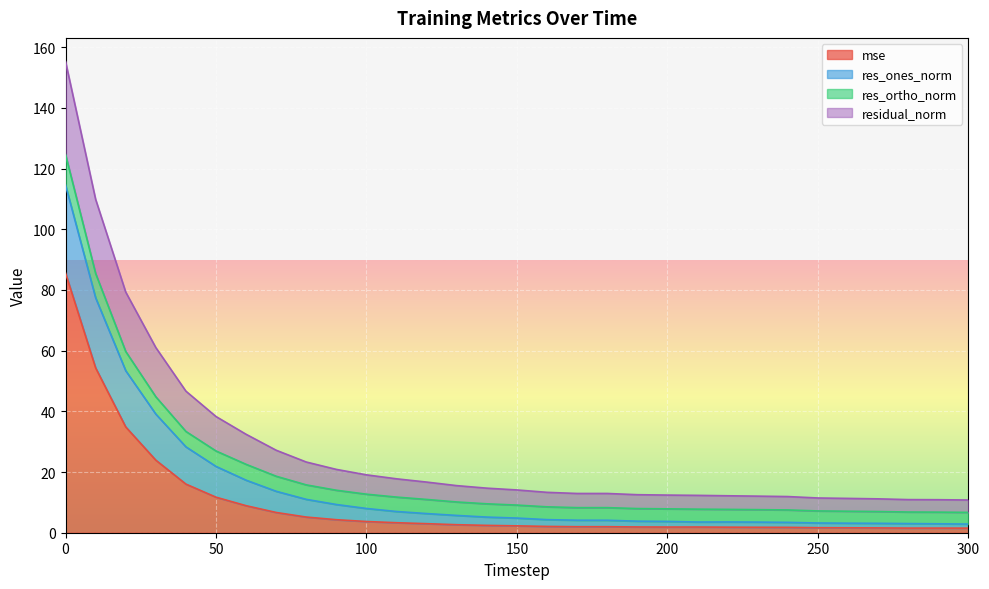

What are all the series names shown in the legend?

mse, res_ones_norm, res_ortho_norm, residual_norm